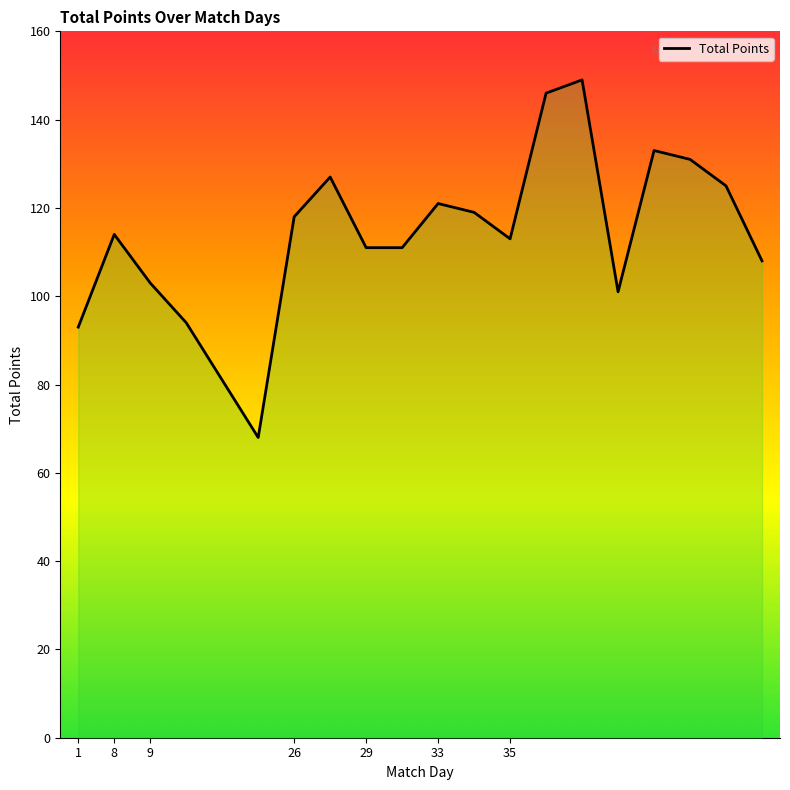

What is the minimum value shown in the chart?

68